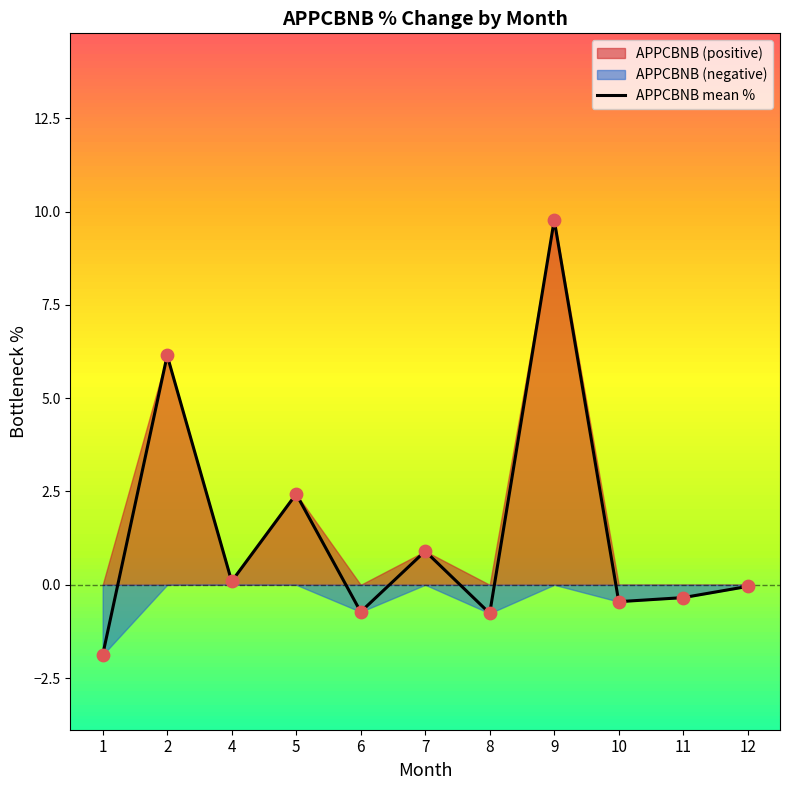

What is the change in value from 2 to 11?

-6.5